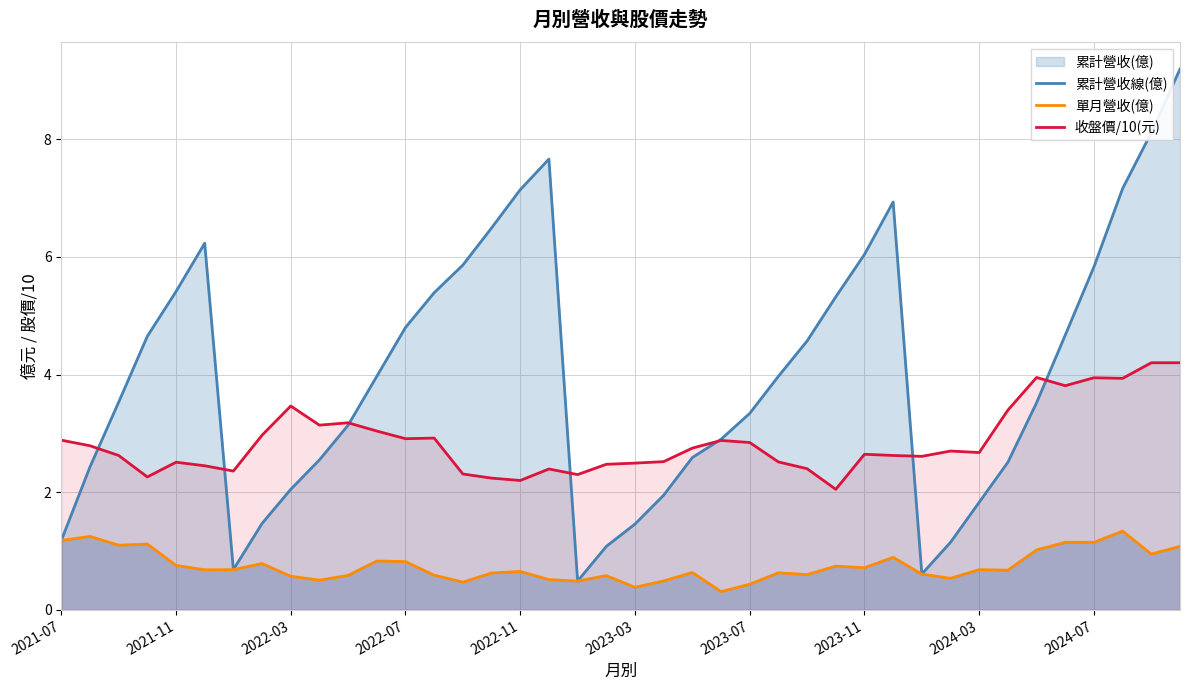

True or false: 累計營收線(億) and 收盤價/10(元) intersect in this chart.

True